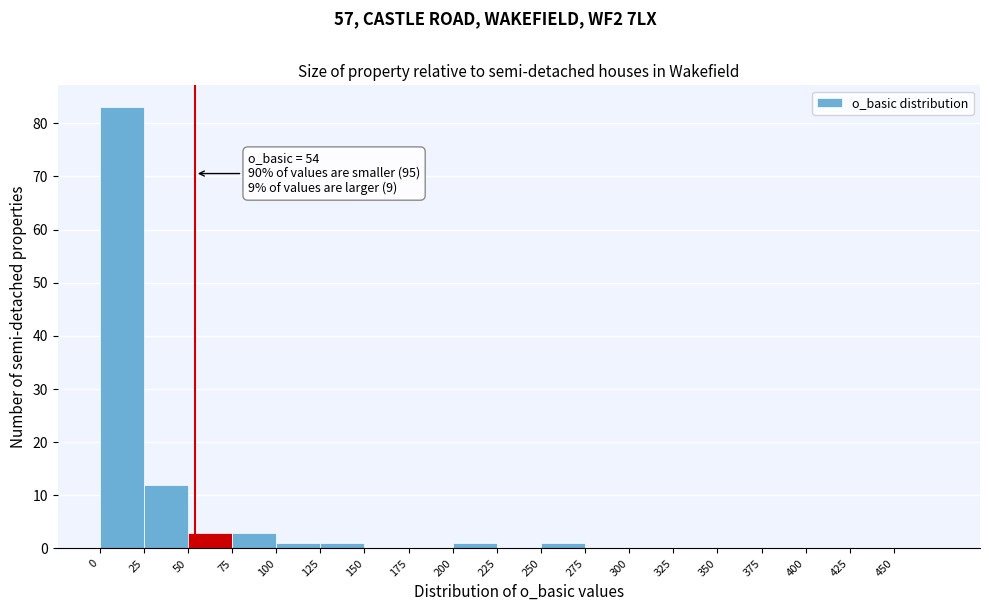

Over which range of the x-axis is the bar tallest?

0 to 25